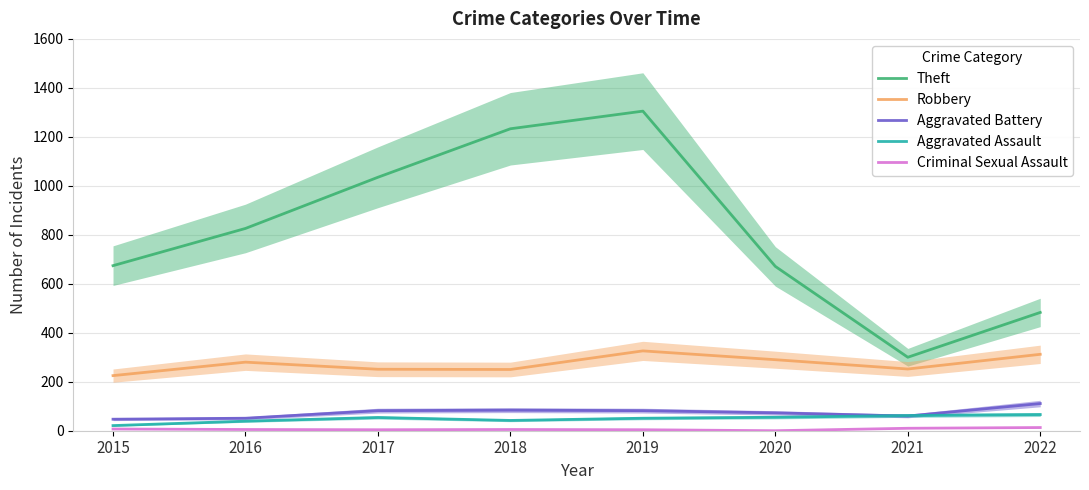

What is the total value across all series at 2019?

1768